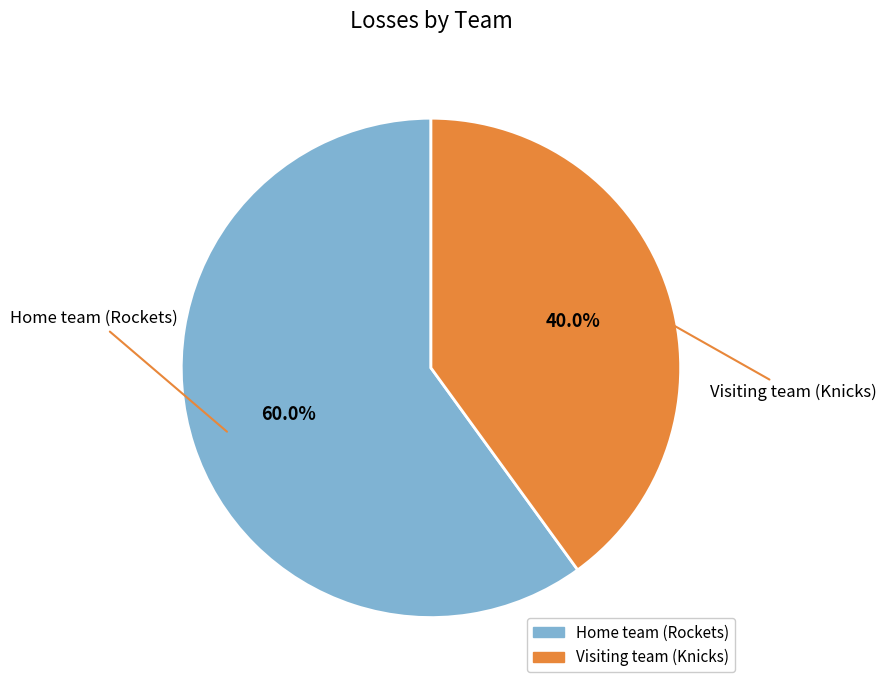

What percentage is the Home team (Rockets) slice, to the nearest percent?

60%